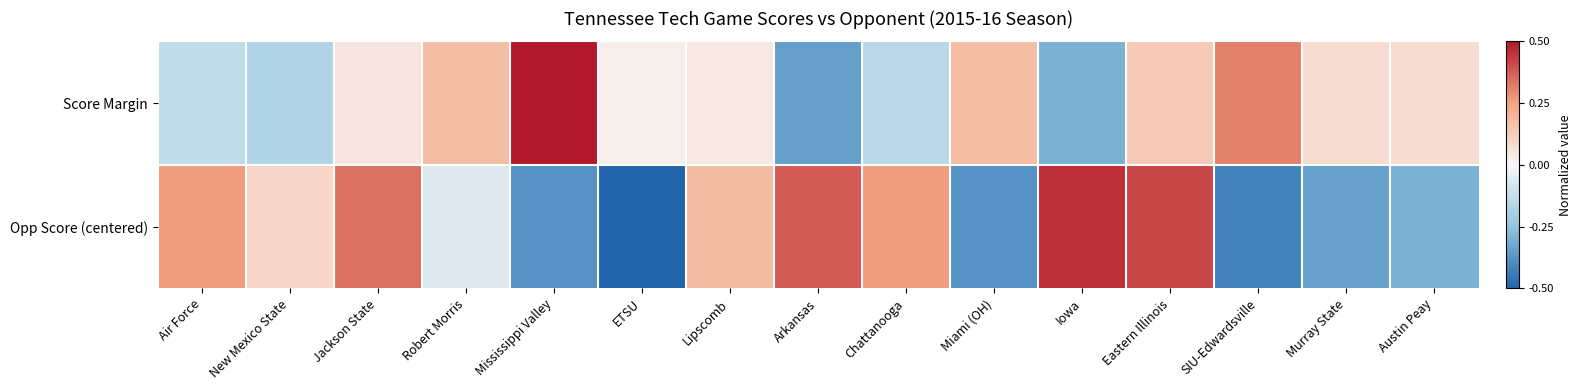

Reading left to right, extract all data points from this chart.

Score Margin: Air Force=-0.1	New Mexico State=-0.2	Jackson State=0.1	Robert Morris=0.2	Mississippi Valley=0.5	ETSU=0.0	Lipscomb=0.0	Arkansas=-0.4	Chattanooga=-0.1	Miami (OH)=0.2	Iowa=-0.3	Eastern Illinois=0.1	SIU-Edwardsville=0.3	Murray State=0.1	Austin Peay=0.1
Opp Score (centered): Air Force=0.3	New Mexico State=0.1	Jackson State=0.3	Robert Morris=-0.1	Mississippi Valley=-0.4	ETSU=-0.5	Lipscomb=0.2	Arkansas=0.4	Chattanooga=0.3	Miami (OH)=-0.4	Iowa=0.5	Eastern Illinois=0.4	SIU-Edwardsville=-0.4	Murray State=-0.3	Austin Peay=-0.3